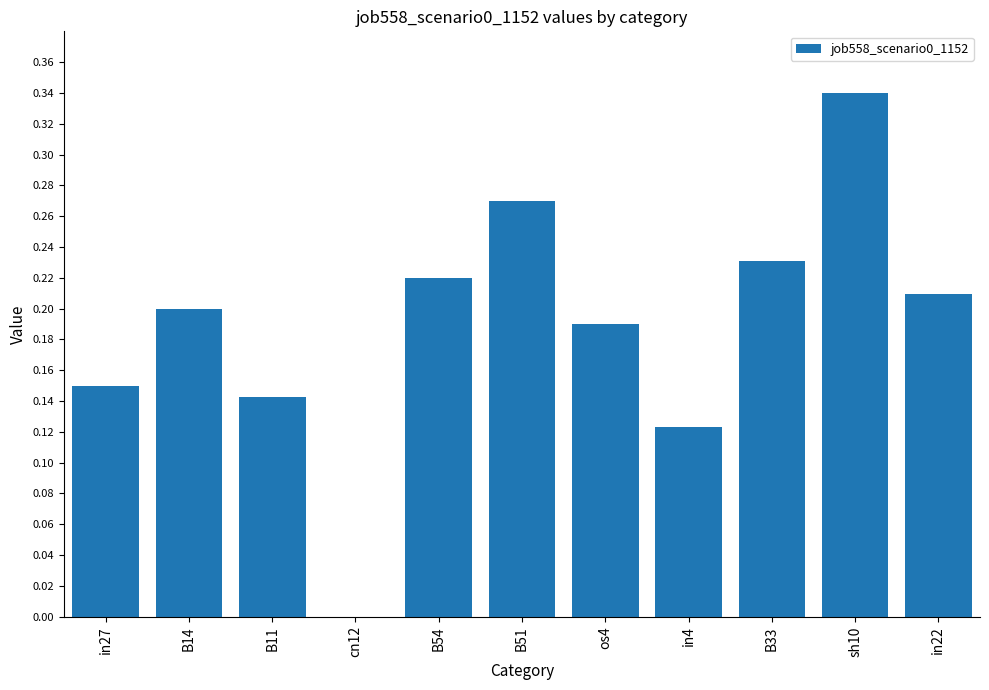

What is the sum of all values?

2.1